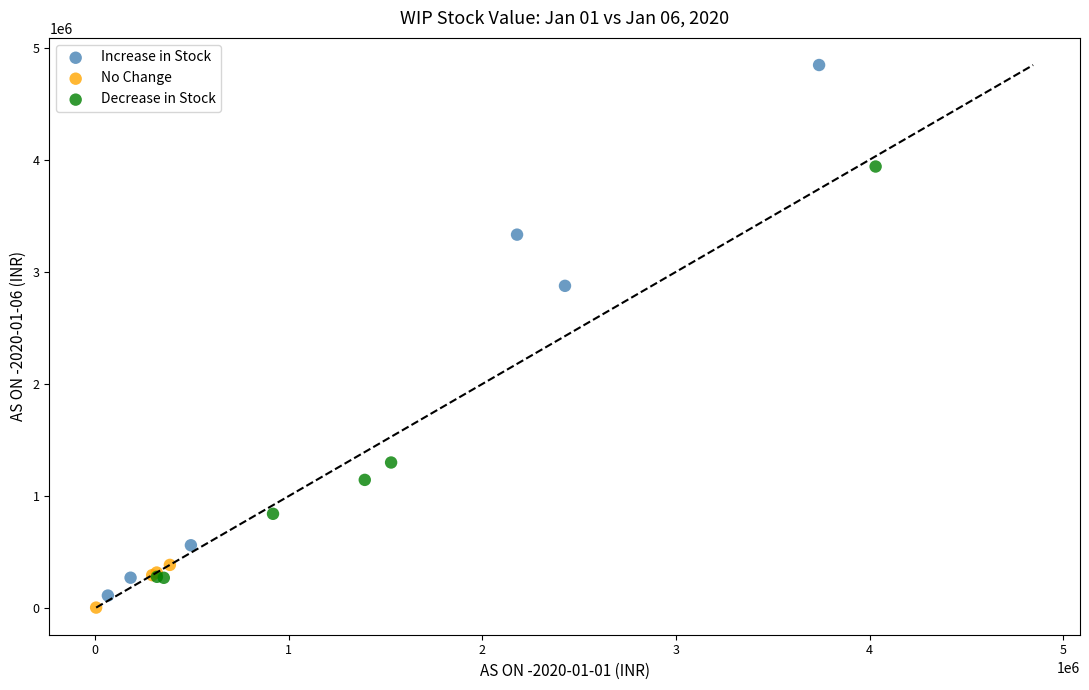

Which series has the widest spread of Y values?

Increase in Stock